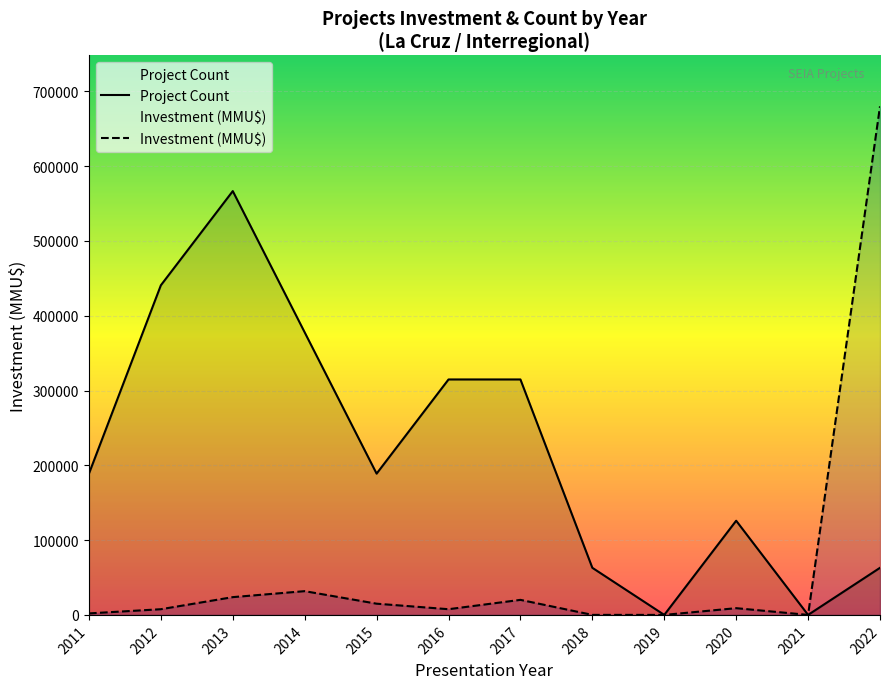

What is the maximum value shown in the chart?

680000.0